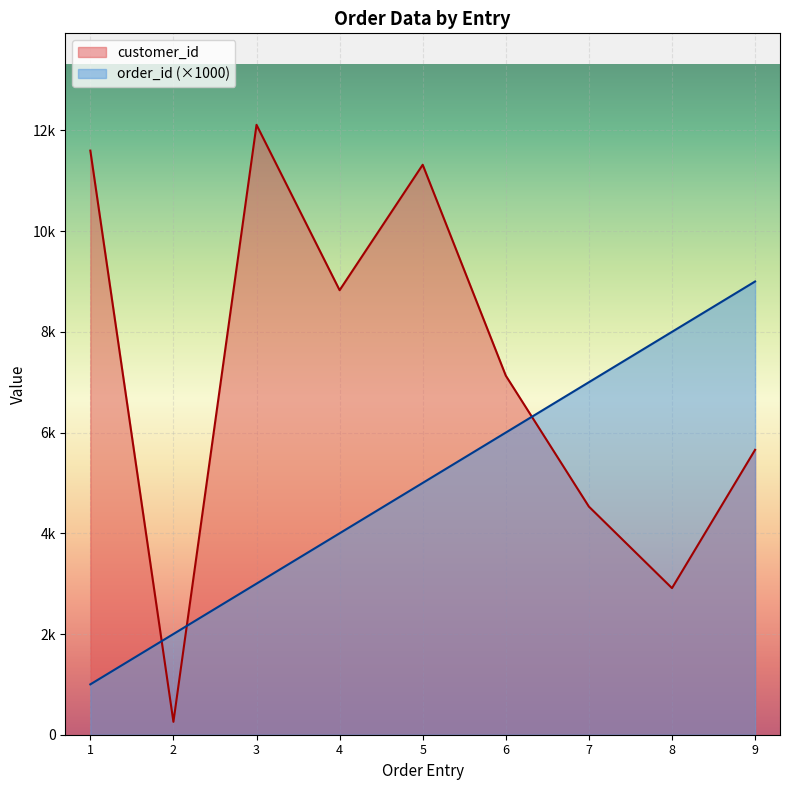

Does the chart display data point markers on the line(s)?

No